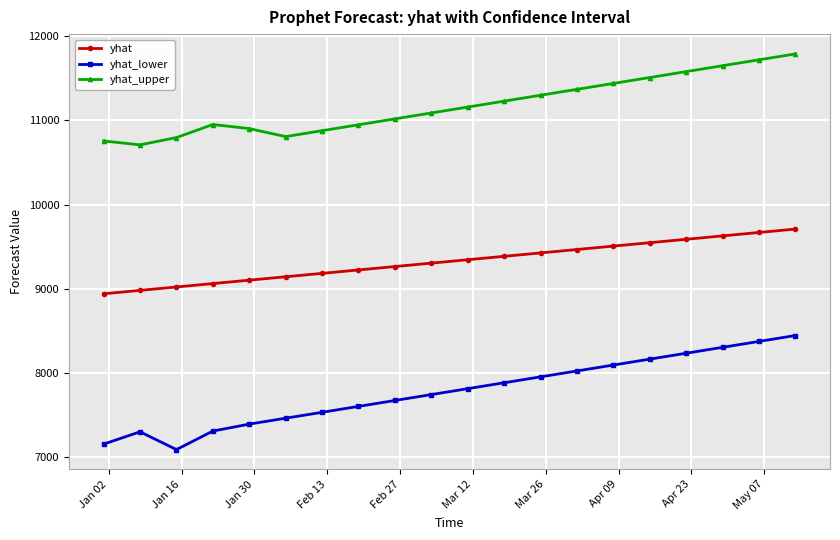

How many series are shown in this chart?

3